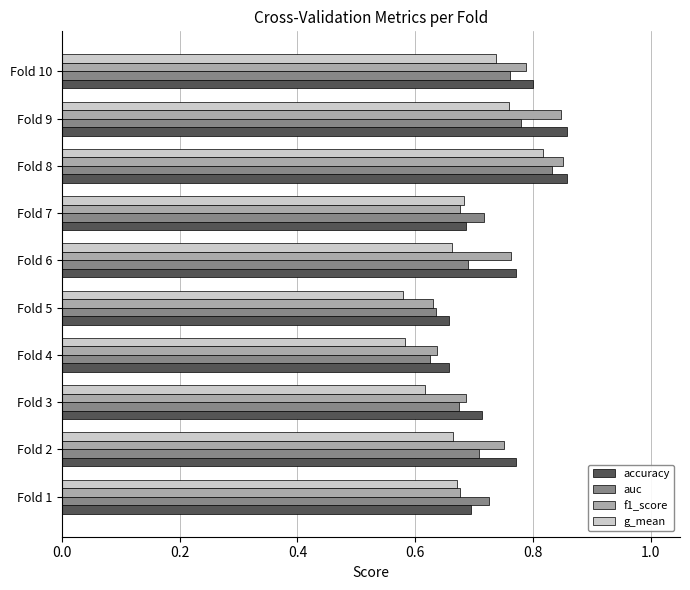

Count the auc values in the range 0 to 1.

10